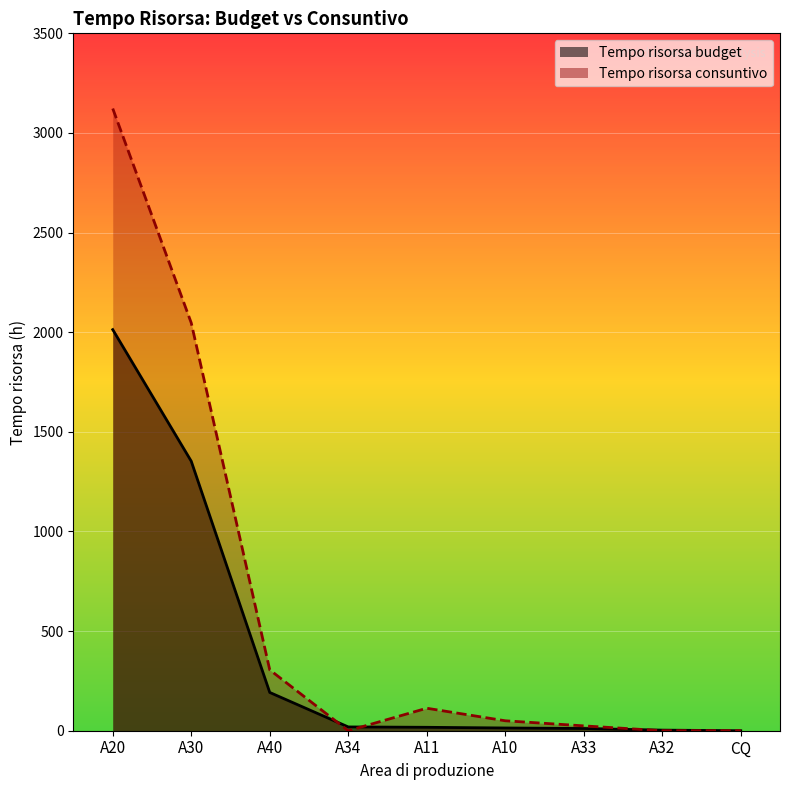

Between A30 and A40, which series saw the biggest shift?

Tempo risorsa consuntivo